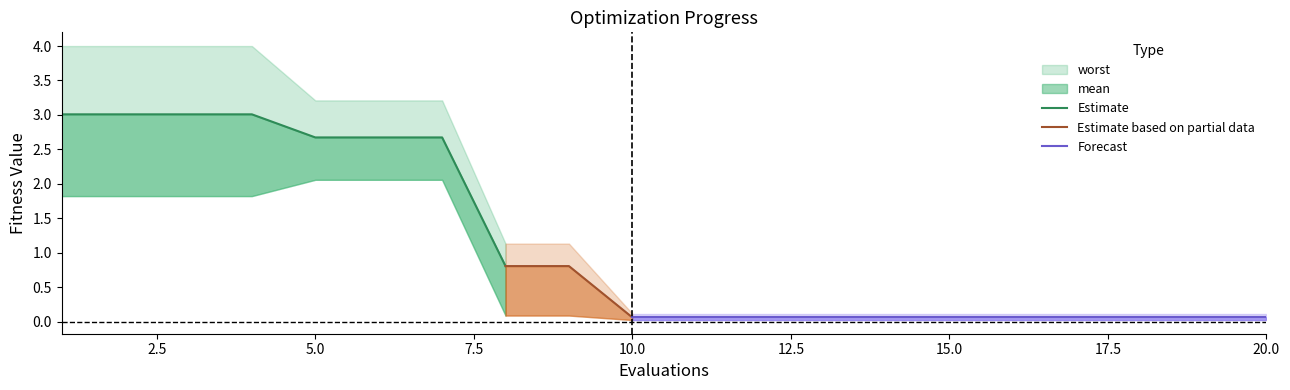

What is the total value across all series at 20?

0.2